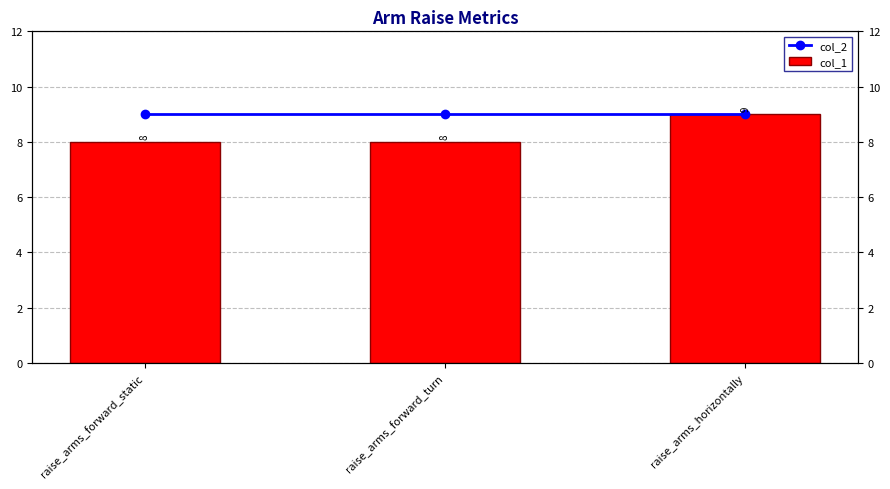

What is the sum of all col_2 values?

27